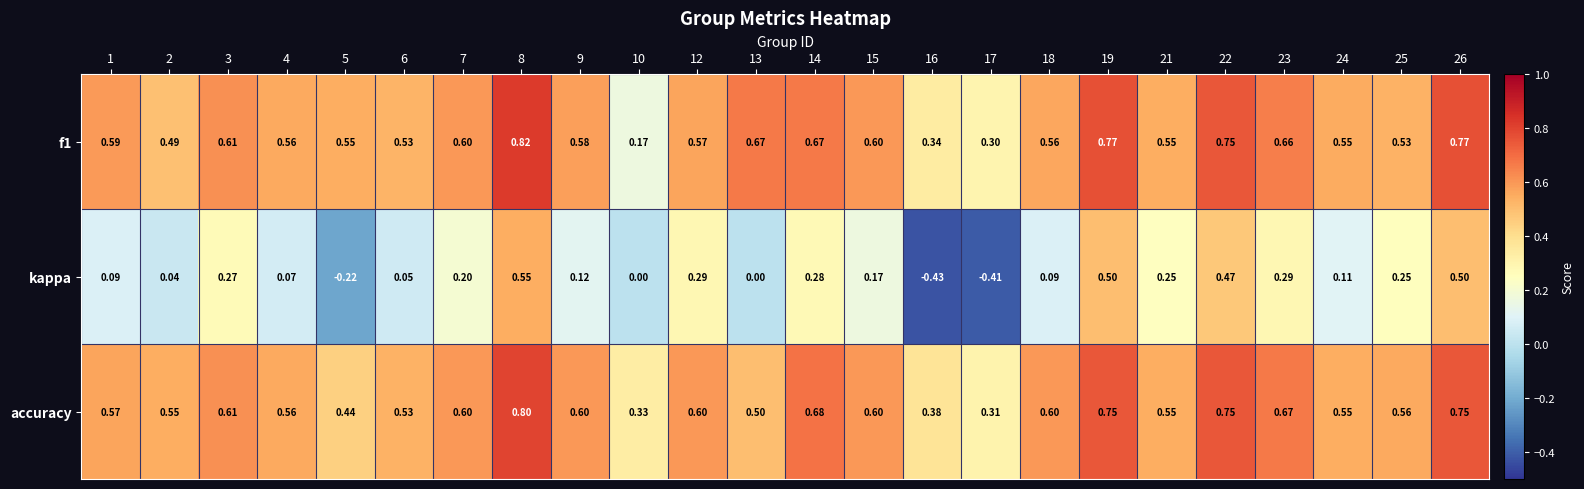

Is the value of kappa at 6 greater than the value of f1 at 25?

No